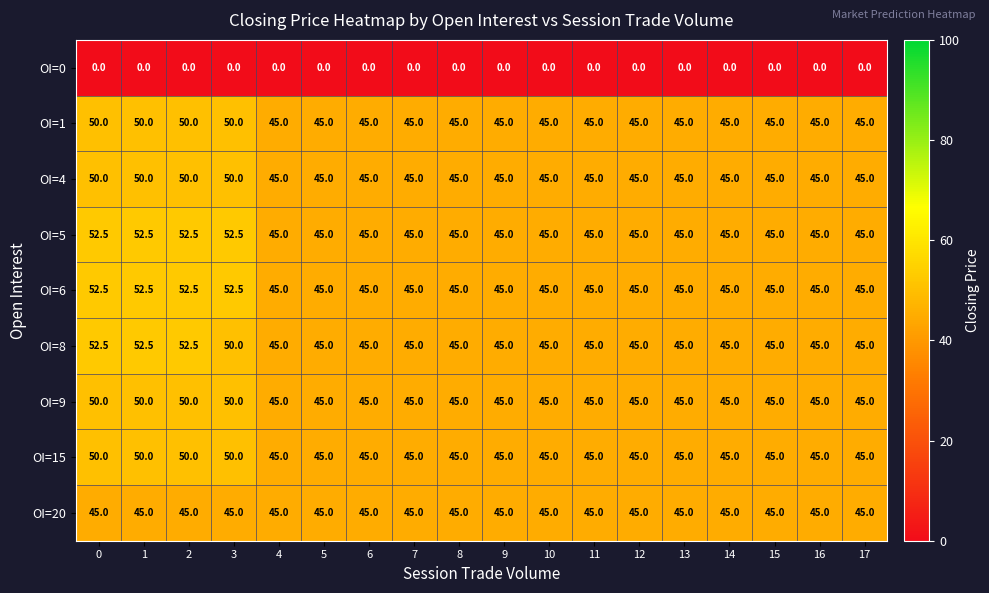

What is the difference between the highest and lowest values at 13?

45.0